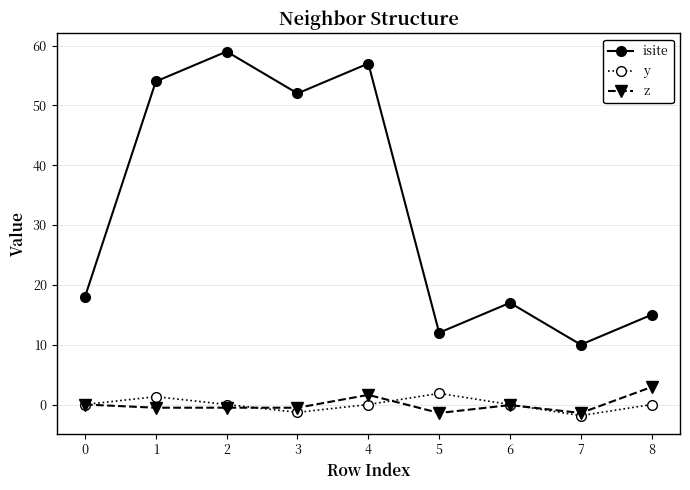

How many series are shown in this chart?

3